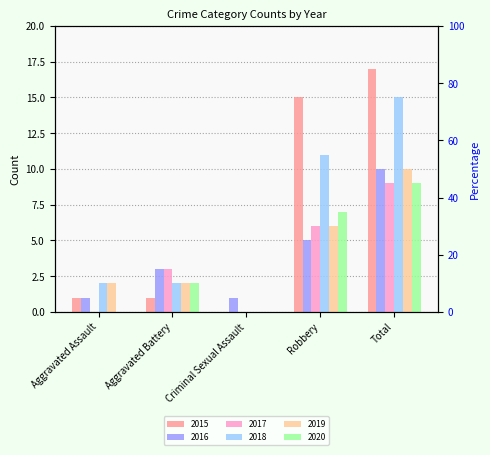

What is the difference between the 2019 values at Total and Aggravated Battery?

8